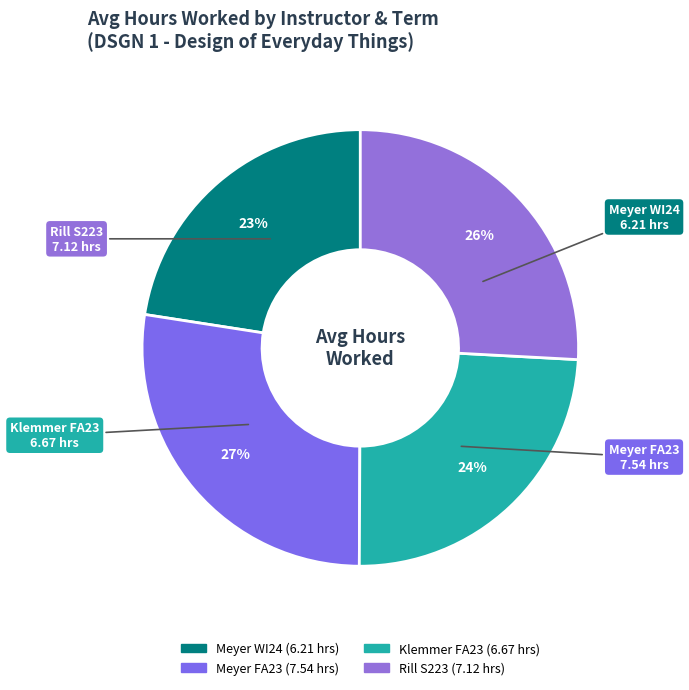

What percentage is the Klemmer FA23 slice, to the nearest percent?

24%